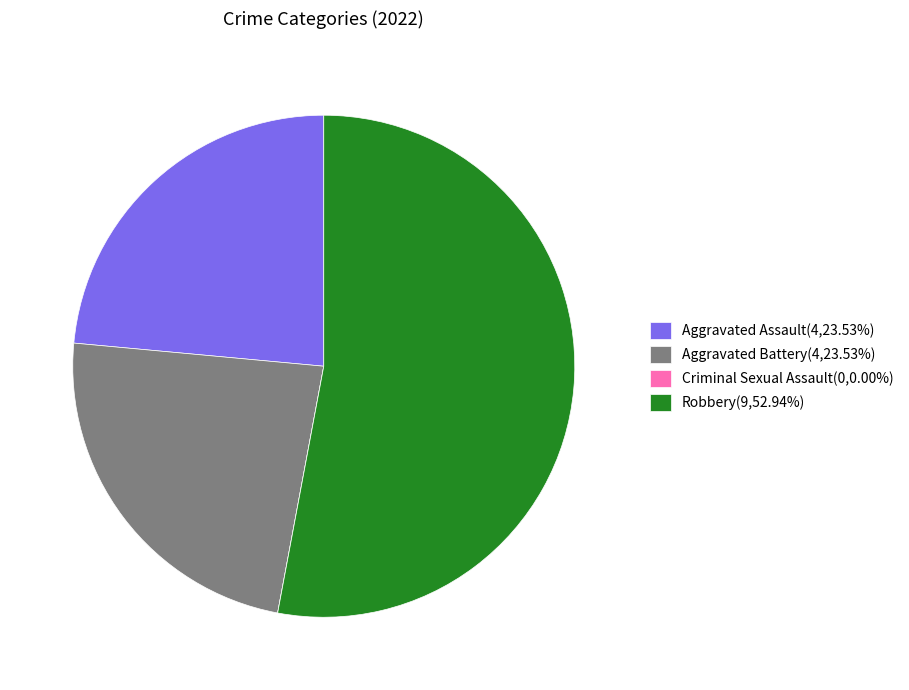

Does Aggravated Assault(4,23.53%) represent more than half of the total?

No